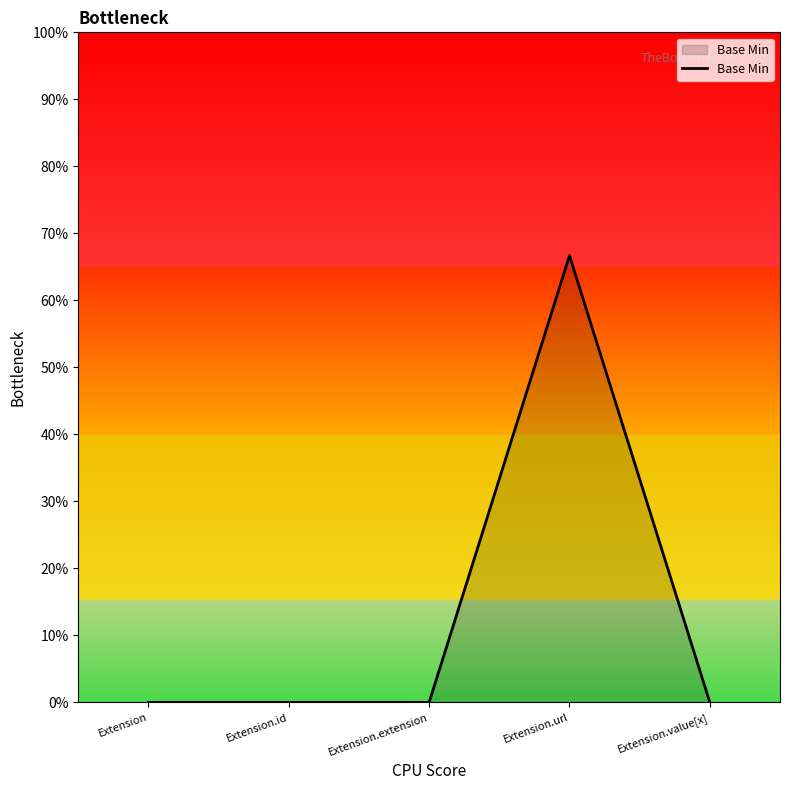

Reading left to right, transcribe all the data shown in this chart.

Extension=0.0	Extension.id=0.0	Extension.extension=0.0	Extension.url=0.7	Extension.value[x]=0.0